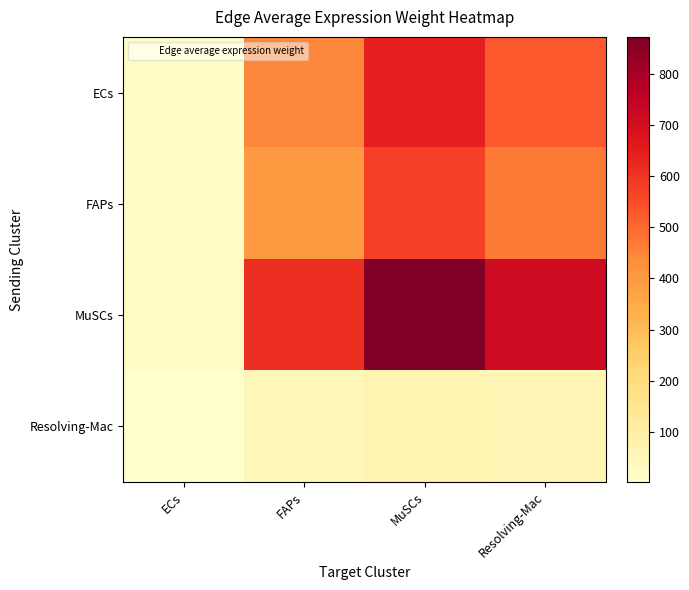

Which series changed the most between FAPs and MuSCs?

MuSCs